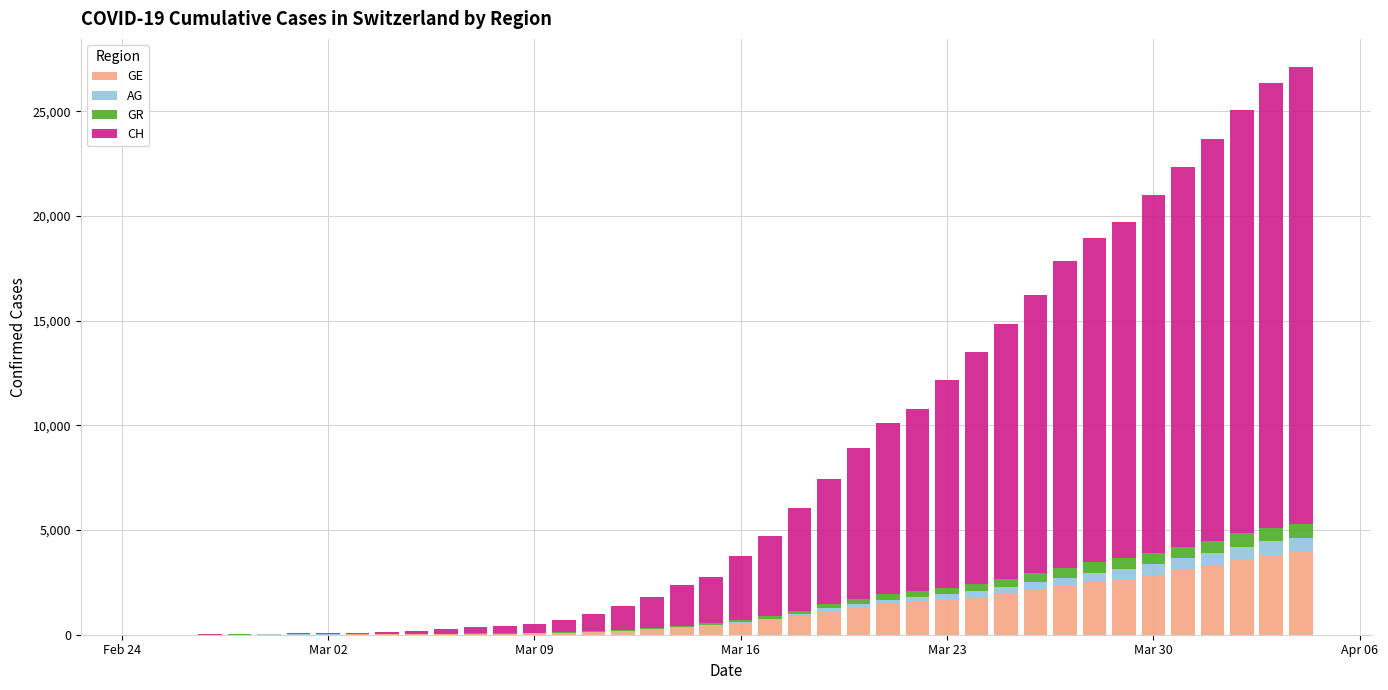

What is the highest value of the GE series?

3928